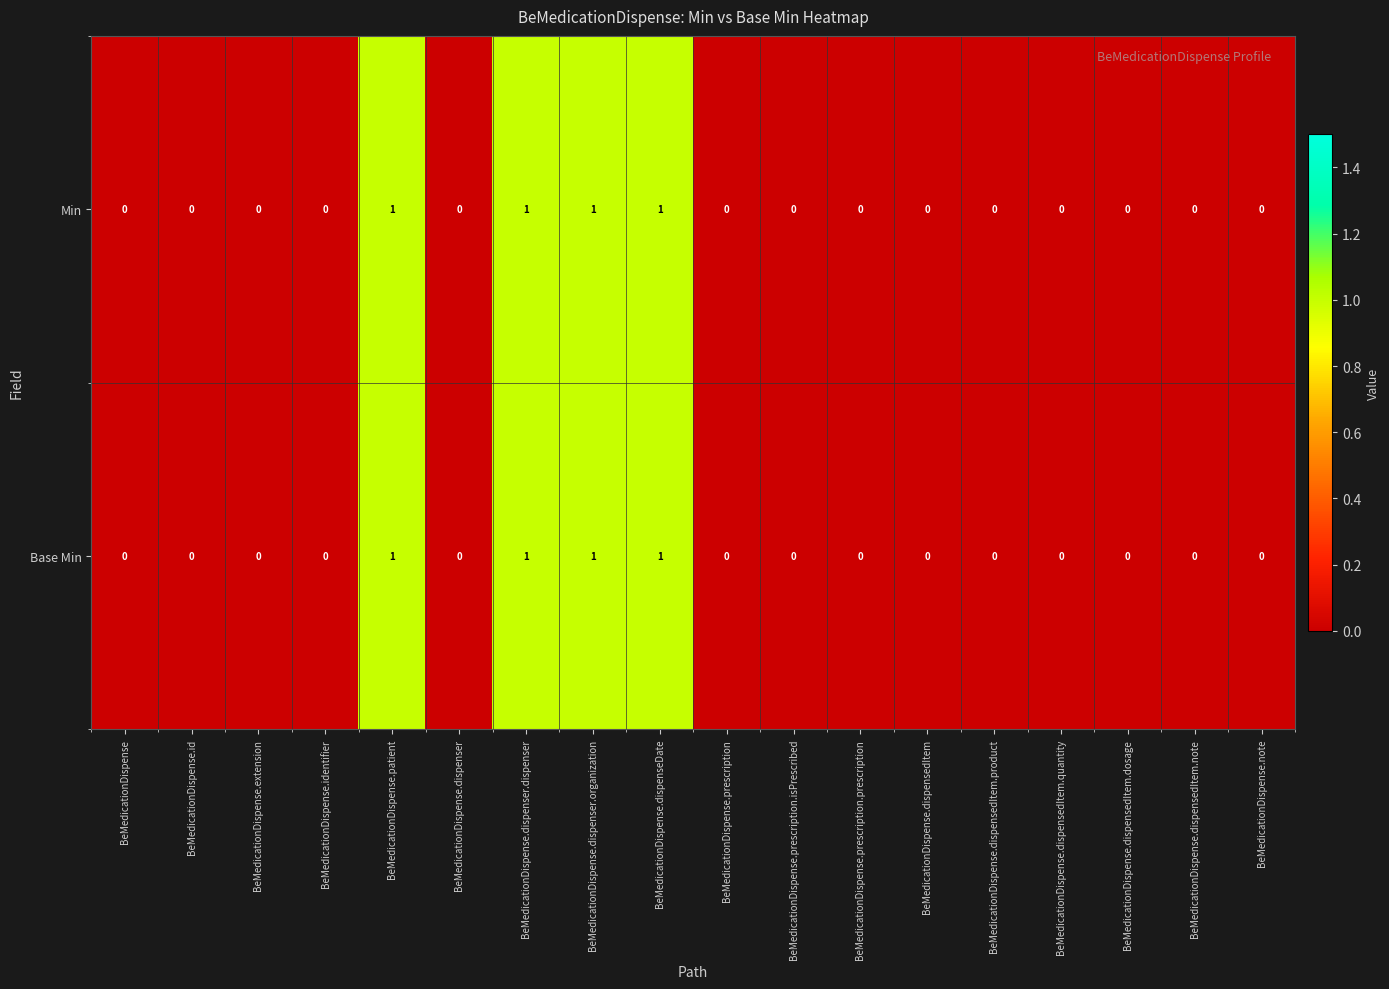

How many Base Min values are between 0 and 1?

18